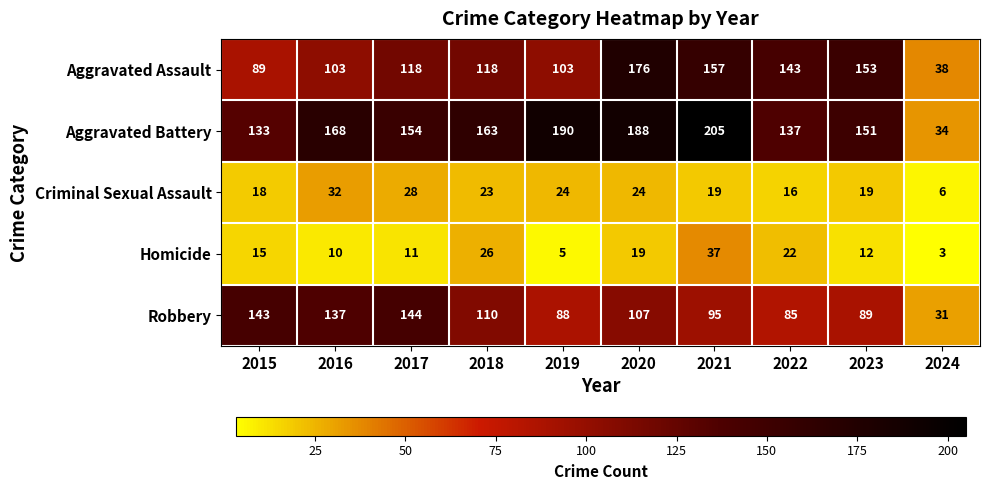

The value of Criminal Sexual Assault at 2016 is 45. True or false?

False